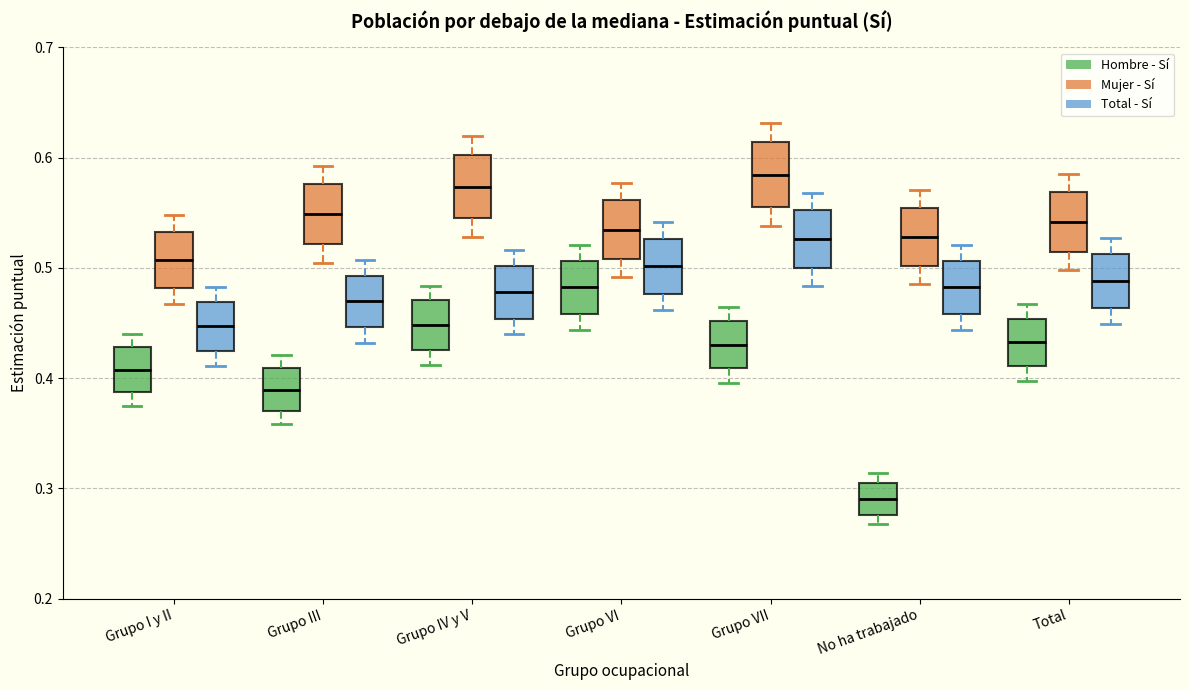

Reading left to right, read every box against the y-axis: the position of its median line, the range the box covers, and the ends of its whiskers. The values are not printed on the chart, so give them approximately, as read against the axis.

Grupo I y II (Hombre - Sí): median 0.41, box 0.39 to 0.43, whiskers 0.38 to 0.44
Grupo I y II (Mujer - Sí): median 0.51, box 0.48 to 0.53, whiskers 0.47 to 0.55
Grupo I y II (Total - Sí): median 0.45, box 0.42 to 0.47, whiskers 0.41 to 0.48
Grupo III (Hombre - Sí): median 0.39, box 0.37 to 0.41, whiskers 0.36 to 0.42
Grupo III (Mujer - Sí): median 0.55, box 0.52 to 0.58, whiskers 0.50 to 0.59
Grupo III (Total - Sí): median 0.47, box 0.45 to 0.49, whiskers 0.43 to 0.51
Grupo IV y V (Hombre - Sí): median 0.45, box 0.43 to 0.47, whiskers 0.41 to 0.48
Grupo IV y V (Mujer - Sí): median 0.57, box 0.55 to 0.60, whiskers 0.53 to 0.62
Grupo IV y V (Total - Sí): median 0.48, box 0.45 to 0.50, whiskers 0.44 to 0.52
Grupo VI (Hombre - Sí): median 0.48, box 0.46 to 0.51, whiskers 0.44 to 0.52
Grupo VI (Mujer - Sí): median 0.53, box 0.51 to 0.56, whiskers 0.49 to 0.58
Grupo VI (Total - Sí): median 0.50, box 0.48 to 0.53, whiskers 0.46 to 0.54
Grupo VII (Hombre - Sí): median 0.43, box 0.41 to 0.45, whiskers 0.40 to 0.46
Grupo VII (Mujer - Sí): median 0.58, box 0.56 to 0.61, whiskers 0.54 to 0.63
Grupo VII (Total - Sí): median 0.53, box 0.50 to 0.55, whiskers 0.48 to 0.57
No ha trabajado (Hombre - Sí): median 0.29, box 0.28 to 0.31, whiskers 0.27 to 0.31 (just above the box's upper edge)
No ha trabajado (Mujer - Sí): median 0.53, box 0.50 to 0.55, whiskers 0.49 to 0.57
No ha trabajado (Total - Sí): median 0.48, box 0.46 to 0.51, whiskers 0.44 to 0.52
Total (Hombre - Sí): median 0.43, box 0.41 to 0.45, whiskers 0.40 to 0.47
Total (Mujer - Sí): median 0.54, box 0.51 to 0.57, whiskers 0.50 to 0.59
Total (Total - Sí): median 0.49, box 0.46 to 0.51, whiskers 0.45 to 0.53